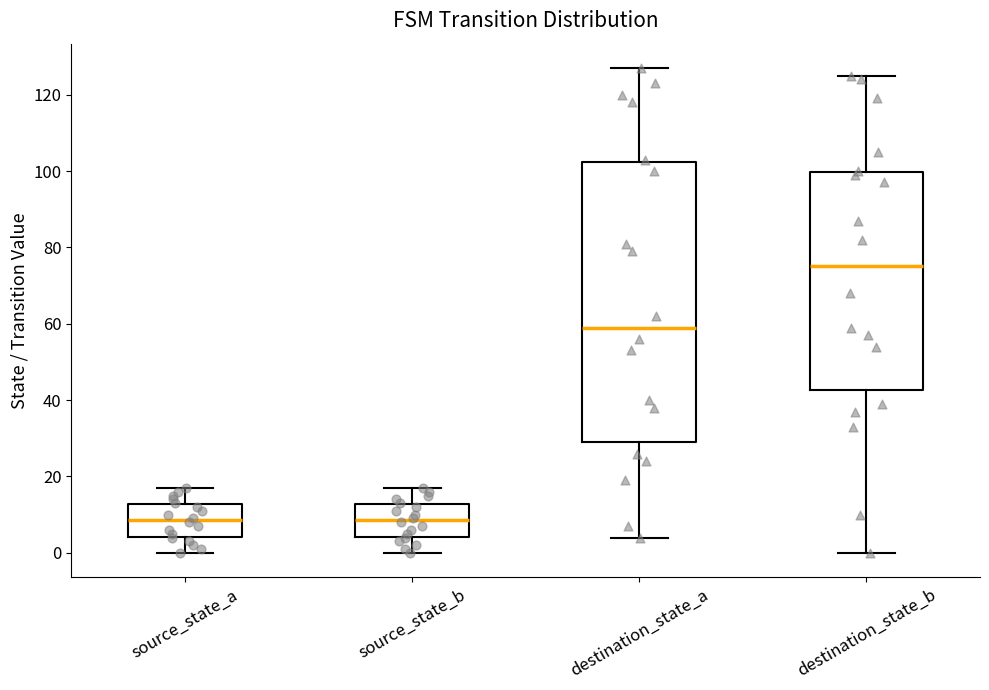

Which box is the tallest, from its lower edge to its upper edge?

destination_state_a